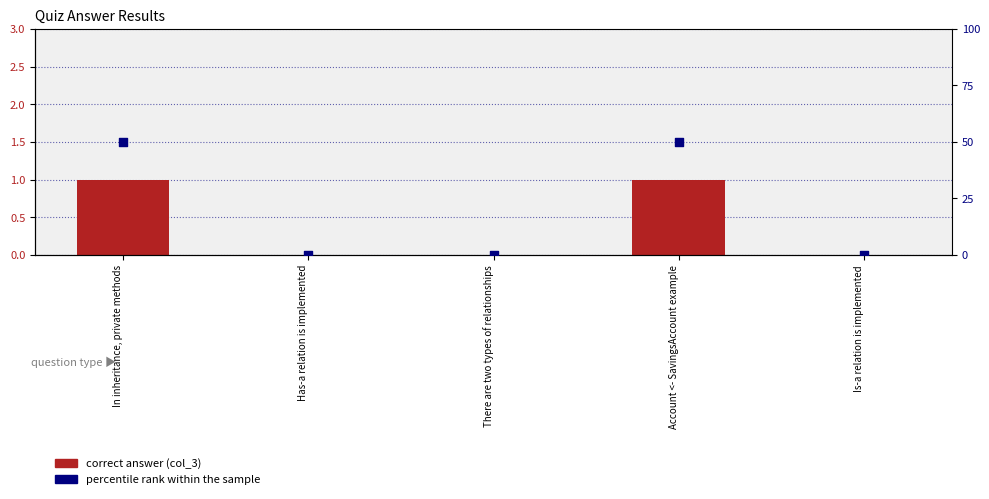

Is the value of percentile rank within the sample at Is-a relation is implemented greater than the value of col_3 (correct) at In inheritance, private methods?

No